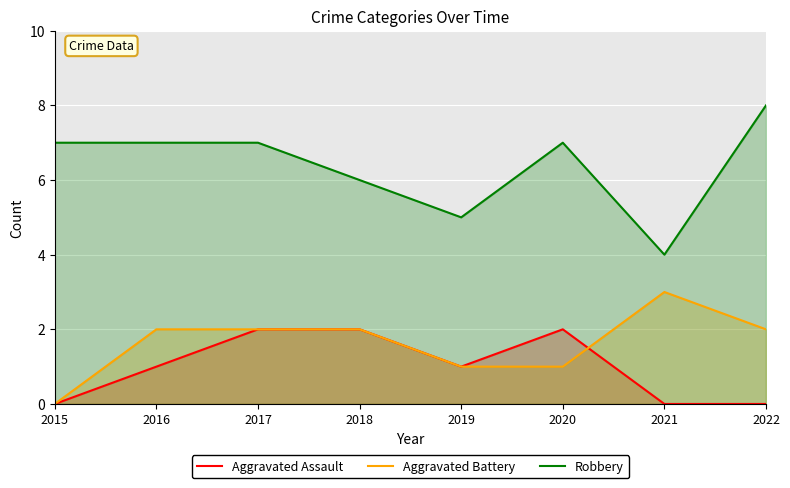

What is the difference between the highest and lowest values at 2018?

4